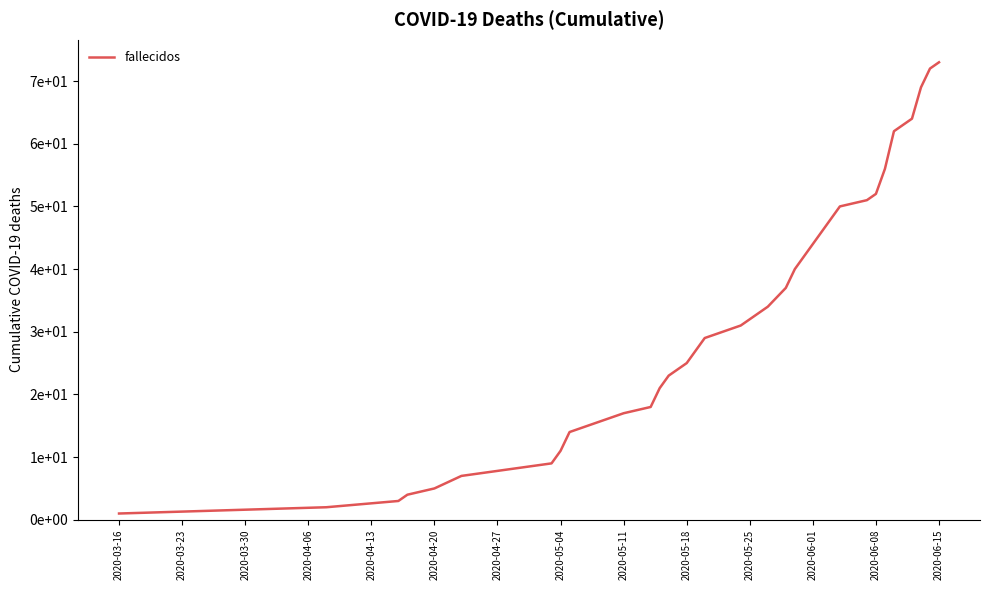

True or false: the data has more than 1 interior local peaks.

False